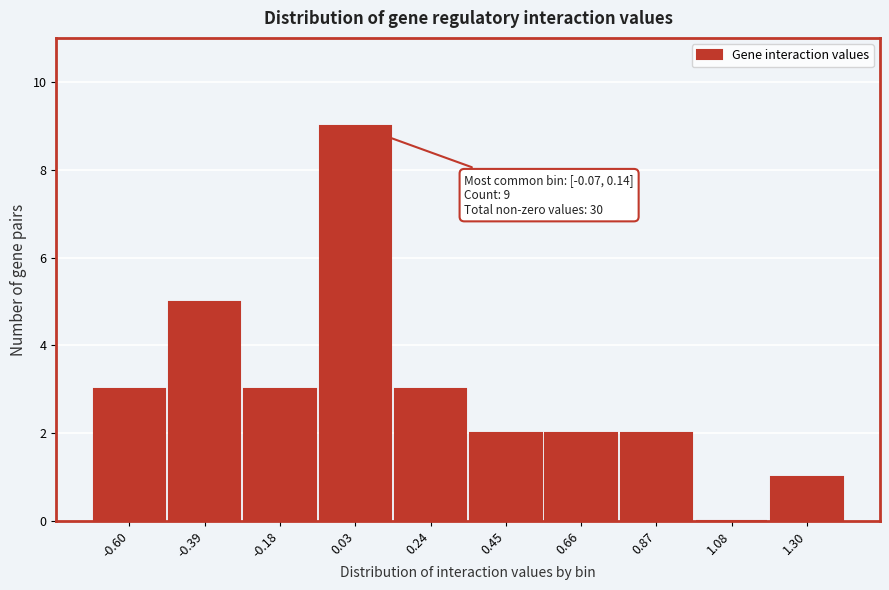

Over which range of the x-axis is the bar tallest?

-0.05 to 0.15